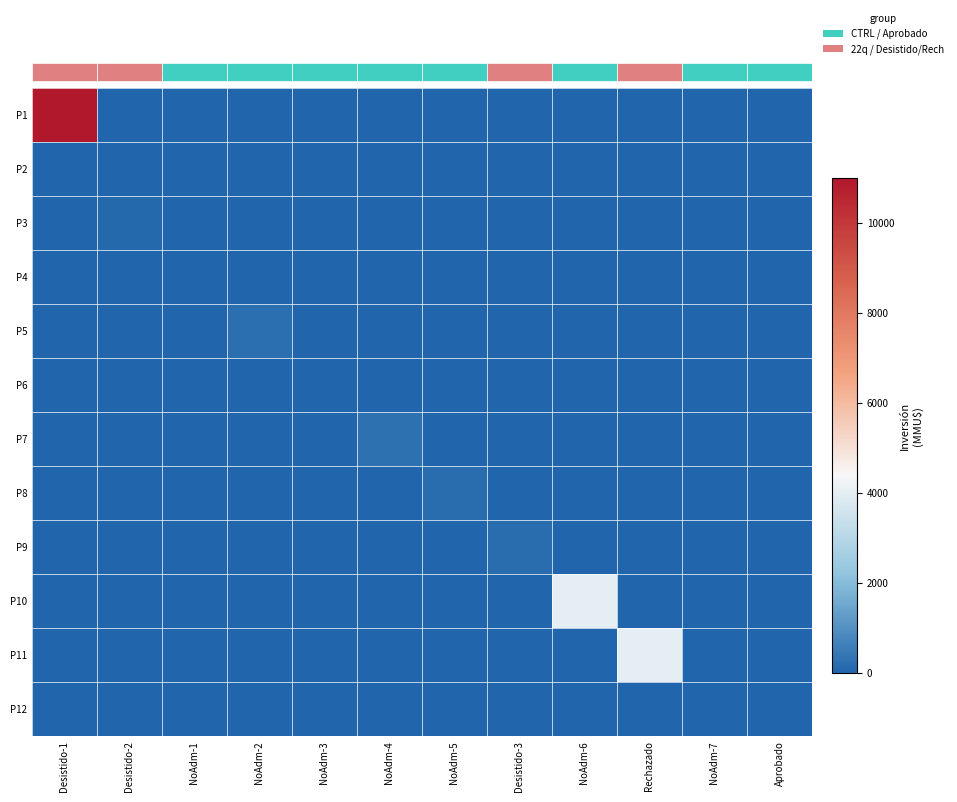

The value of P2 at Aprobado is 0. True or false?

True